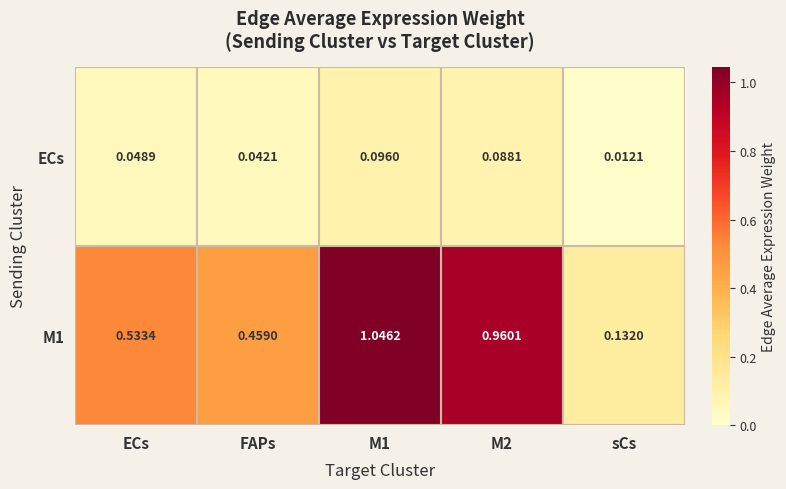

Which label corresponds to the smallest value in the chart?

sCs